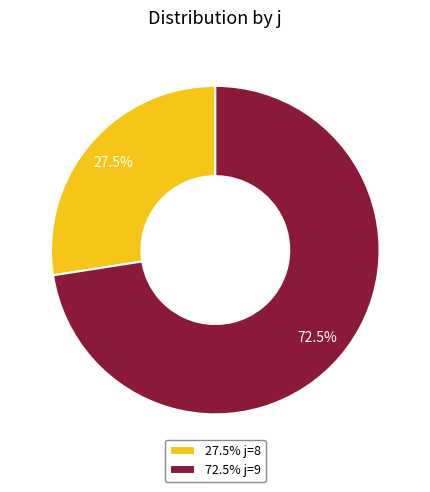

How many slices are in this pie chart?

2